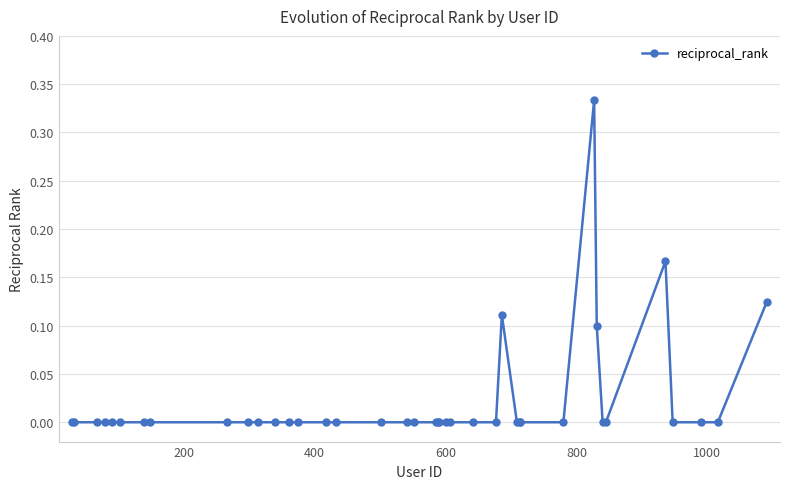

What is the sum of all values?

0.8